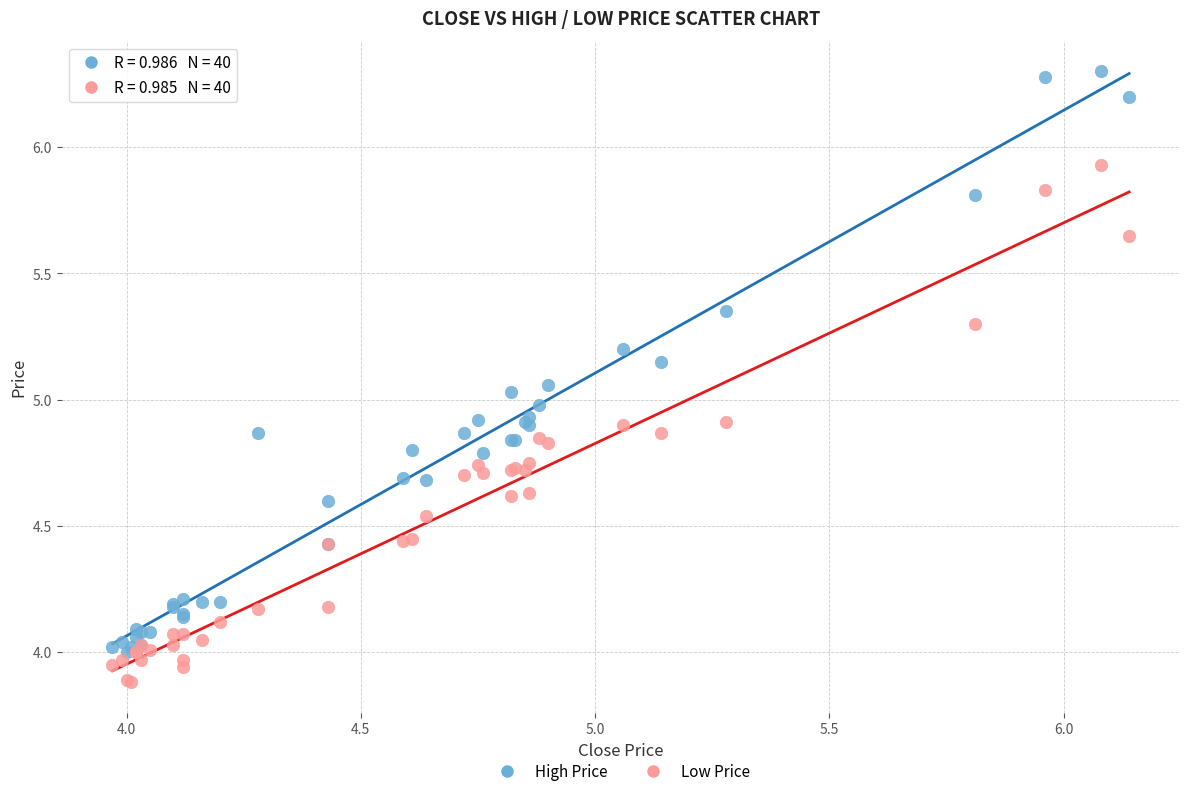

What are all the series names shown in the legend?

High Price, Low Price